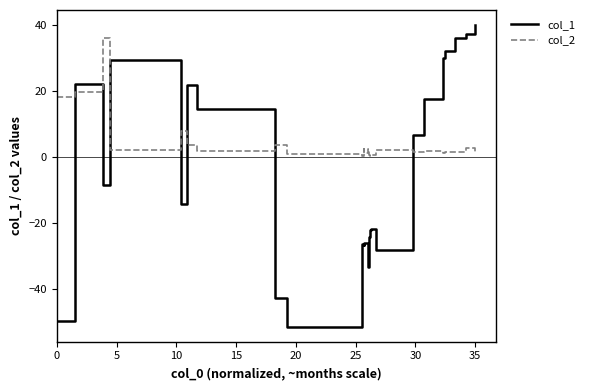

Which series ends up on top after the final intersection of col_2 and col_1?

col_1